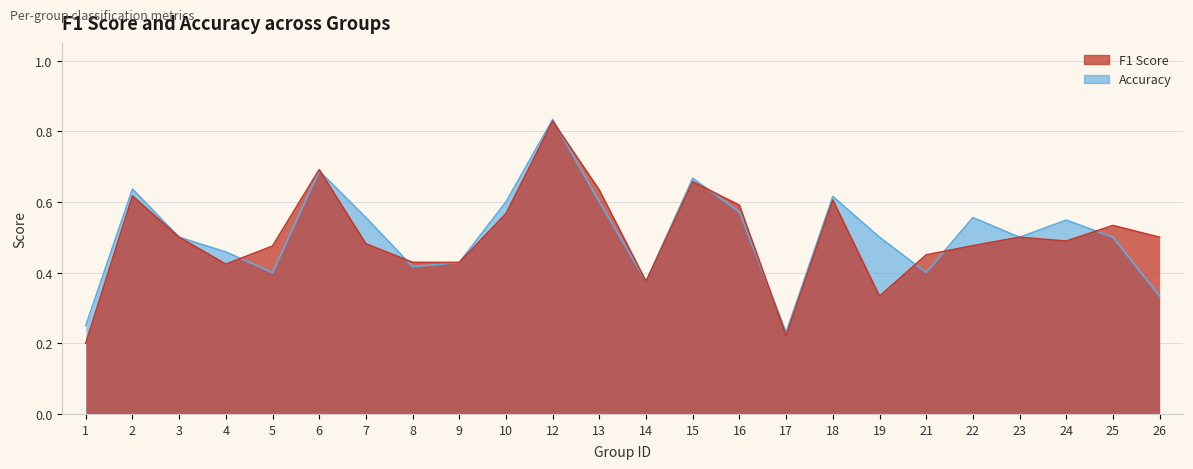

Where is accuracy nearest to the value 0?

17